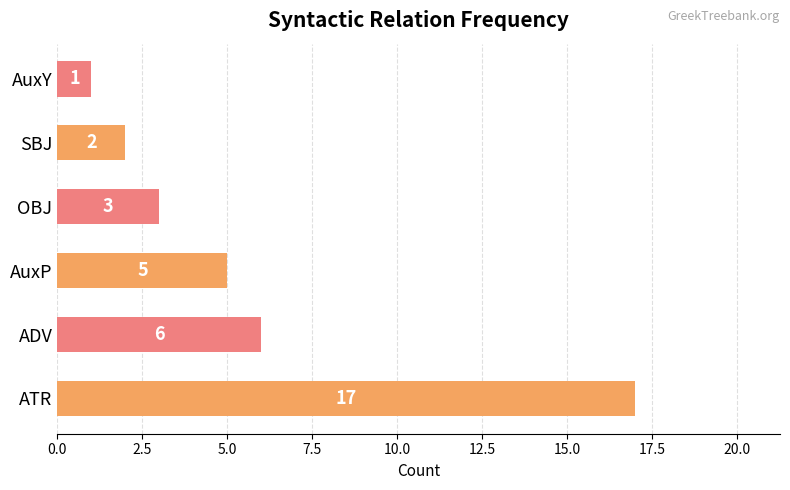

Between ATR and OBJ, which is larger?

ATR